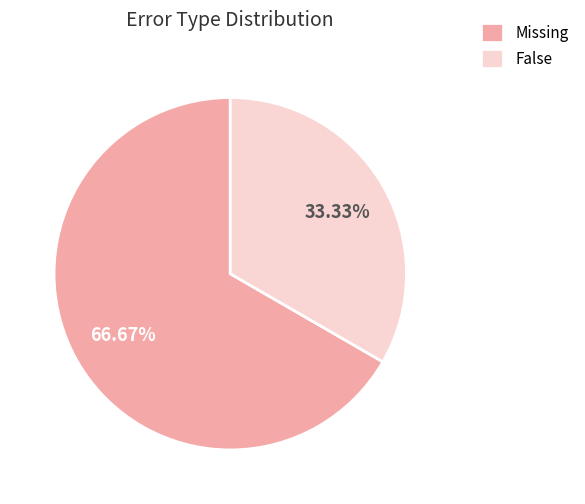

What is the smallest slice in the pie chart?

False